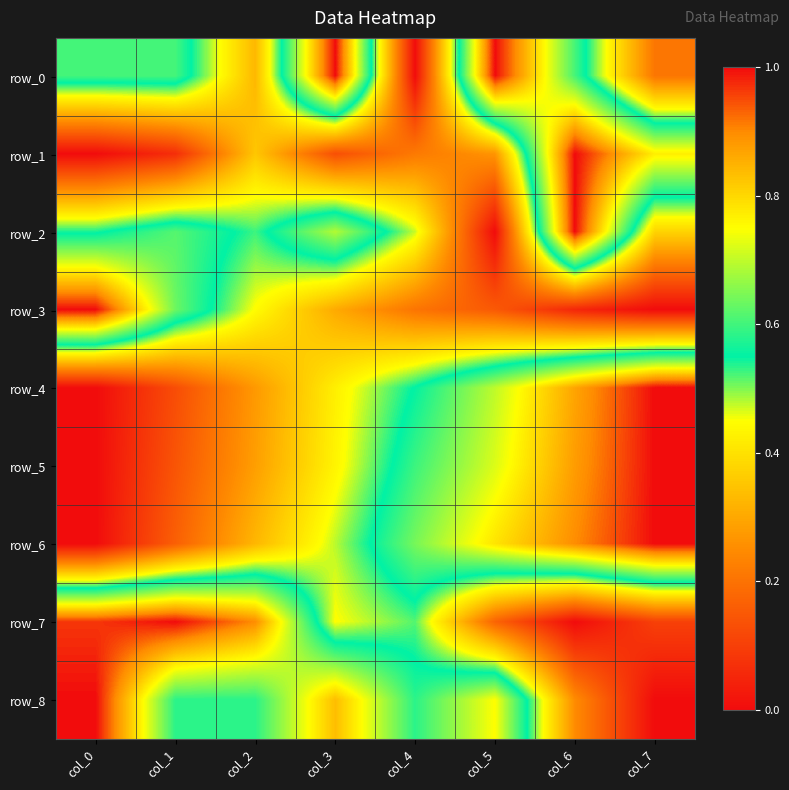

The value of row_8 at col_5 is 0.8. True or false?

True